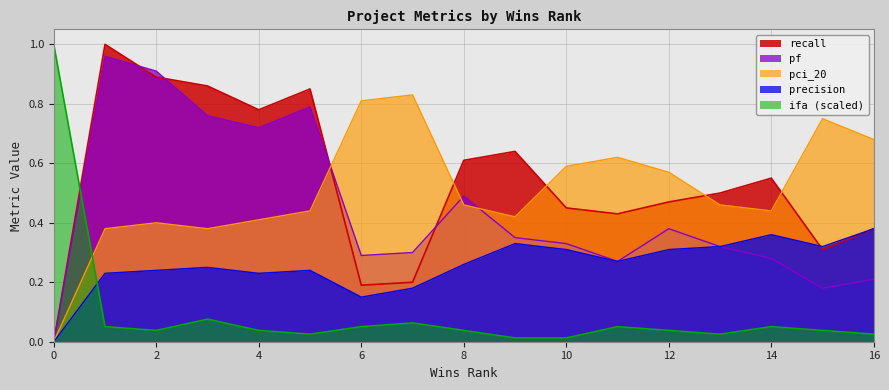

What is the difference between the second highest and minimum values in the precision series?

0.4